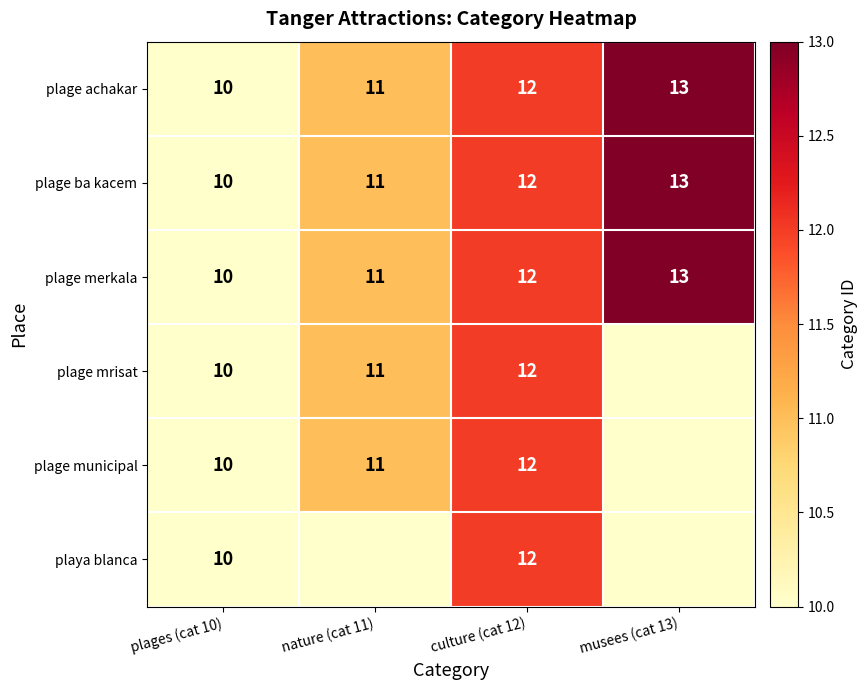

Is the value of plage achakar at nature (cat 11) greater than the value of plage merkala at musees (cat 13)?

No